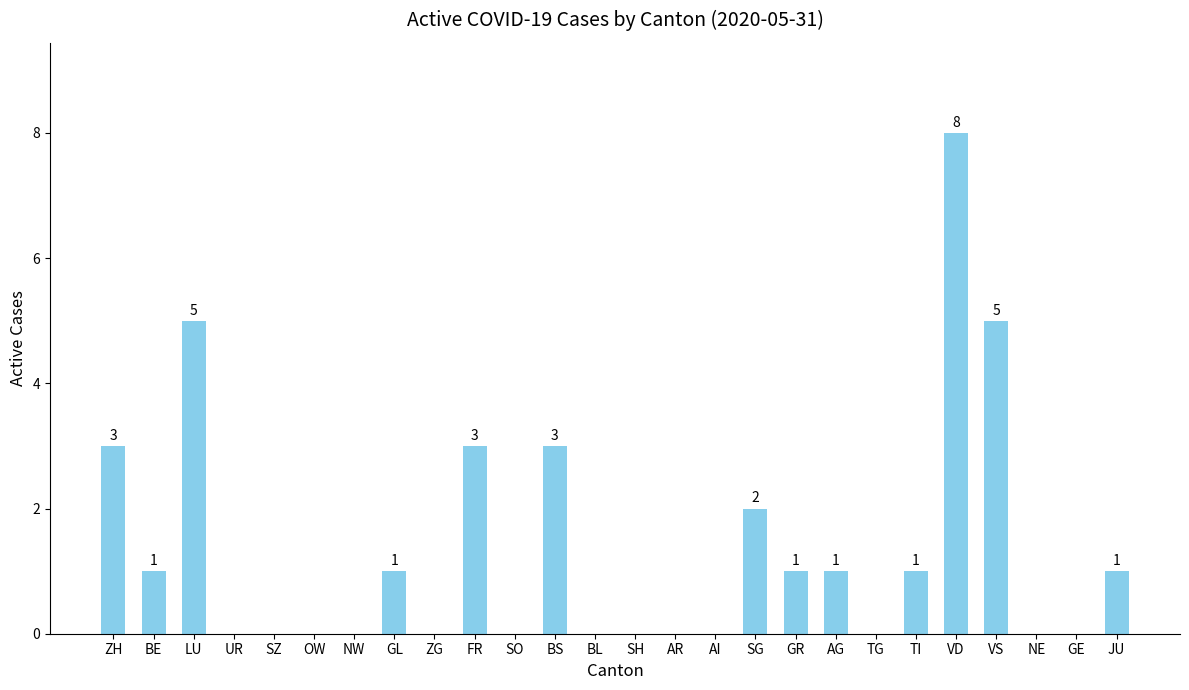

What is the ratio of the value at LU to the value at TI?

5.0